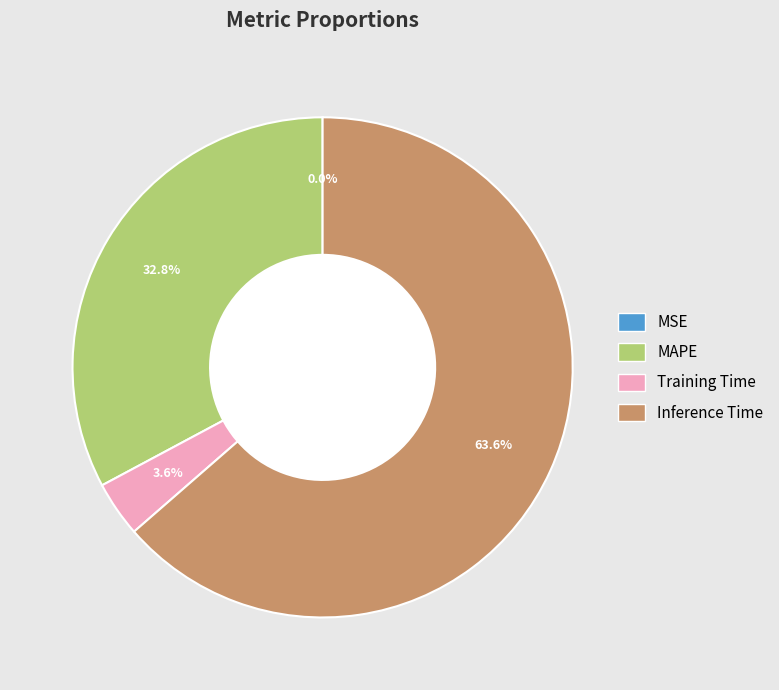

Is there any slice that represents more than half of the pie?

Yes